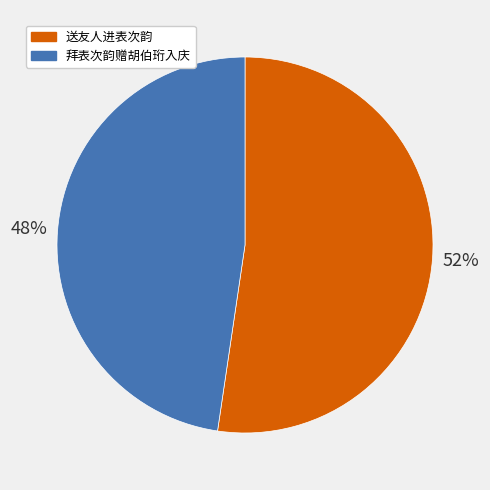

Which has a higher value, 拜表次韵赠胡伯珩入庆 or 送友人进表次韵?

送友人进表次韵